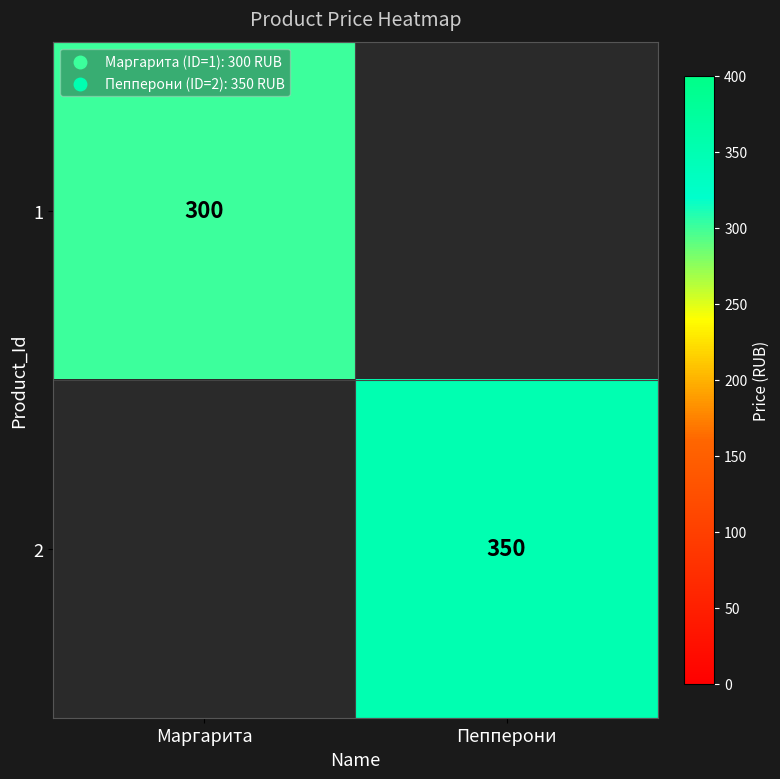

Which label corresponds to the largest value in the chart?

Пепперони